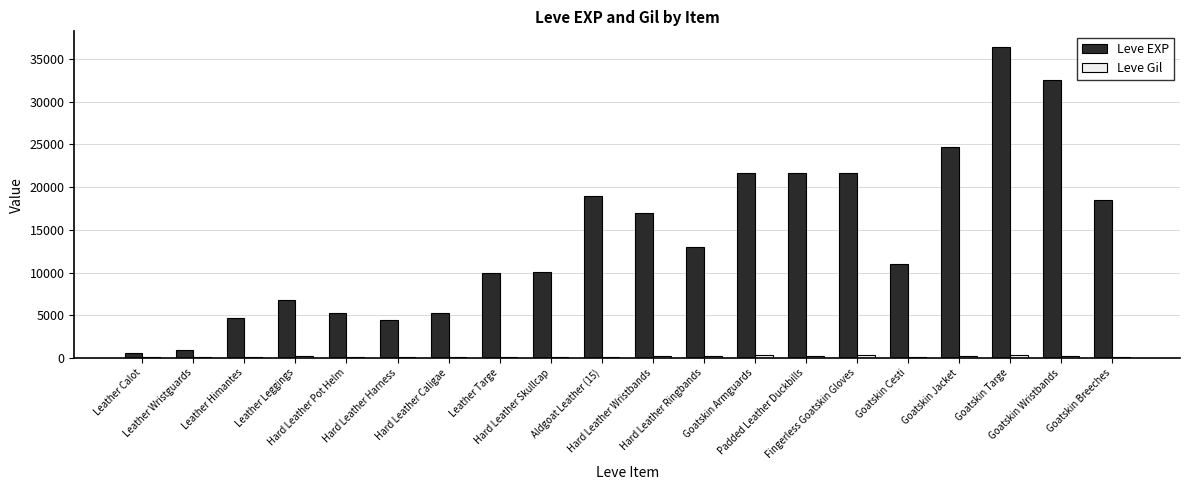

What is the sum of all Leve EXP values?

284660